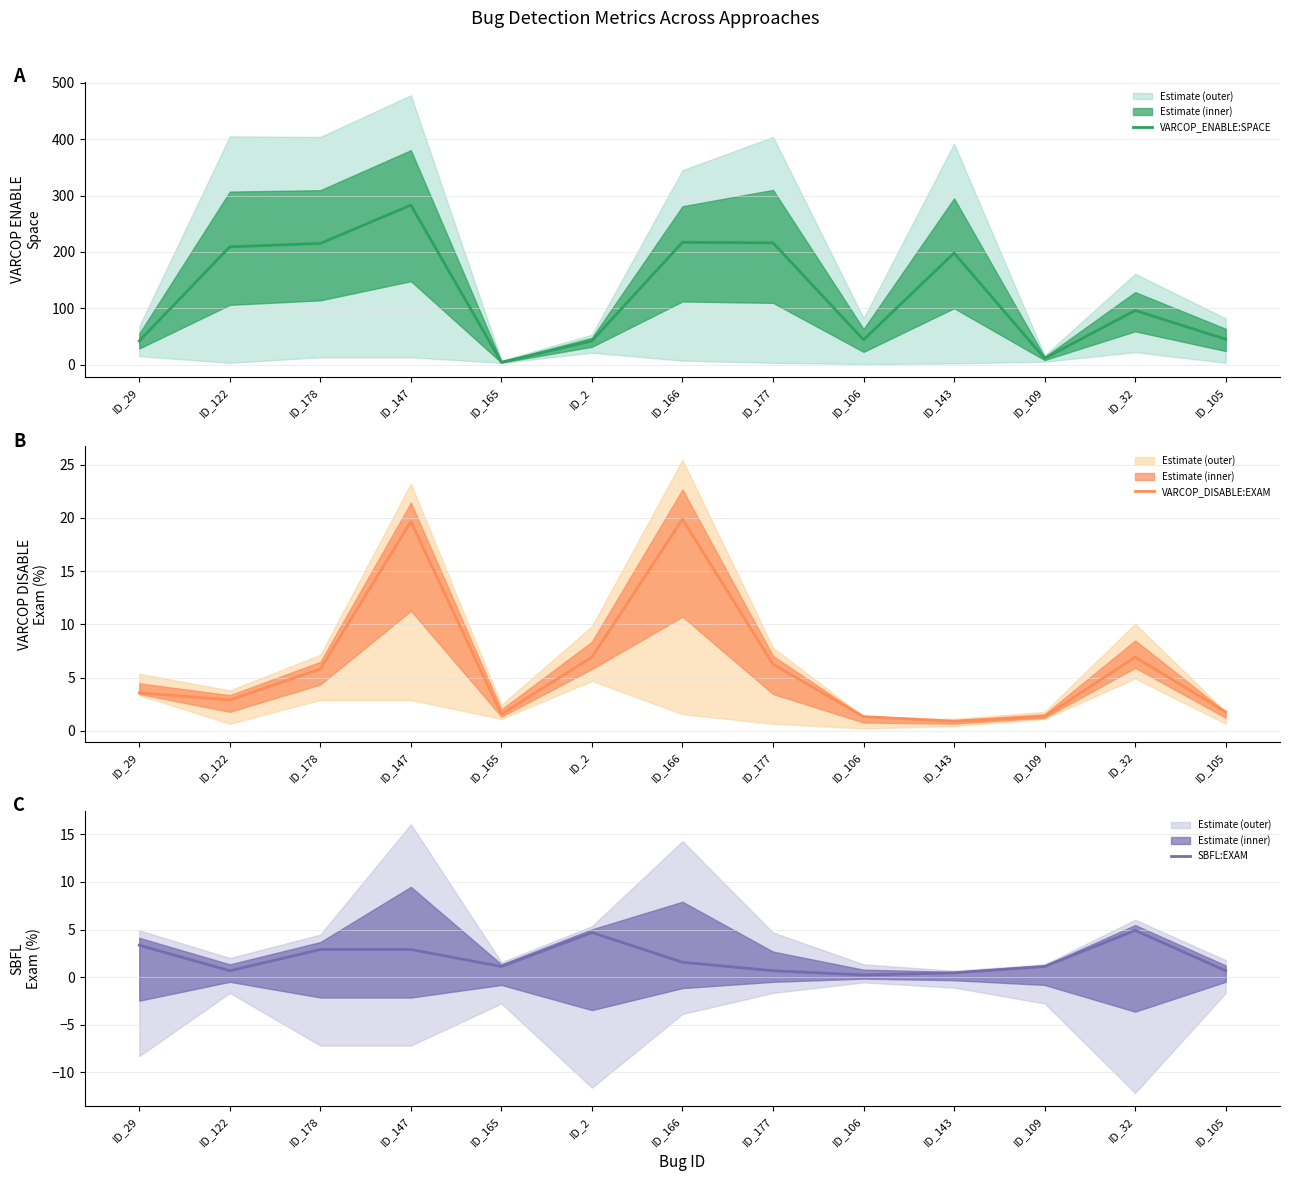

True or false: SBFL:EXAM and VARCOP_DISABLE:EXAM intersect in this chart.

False